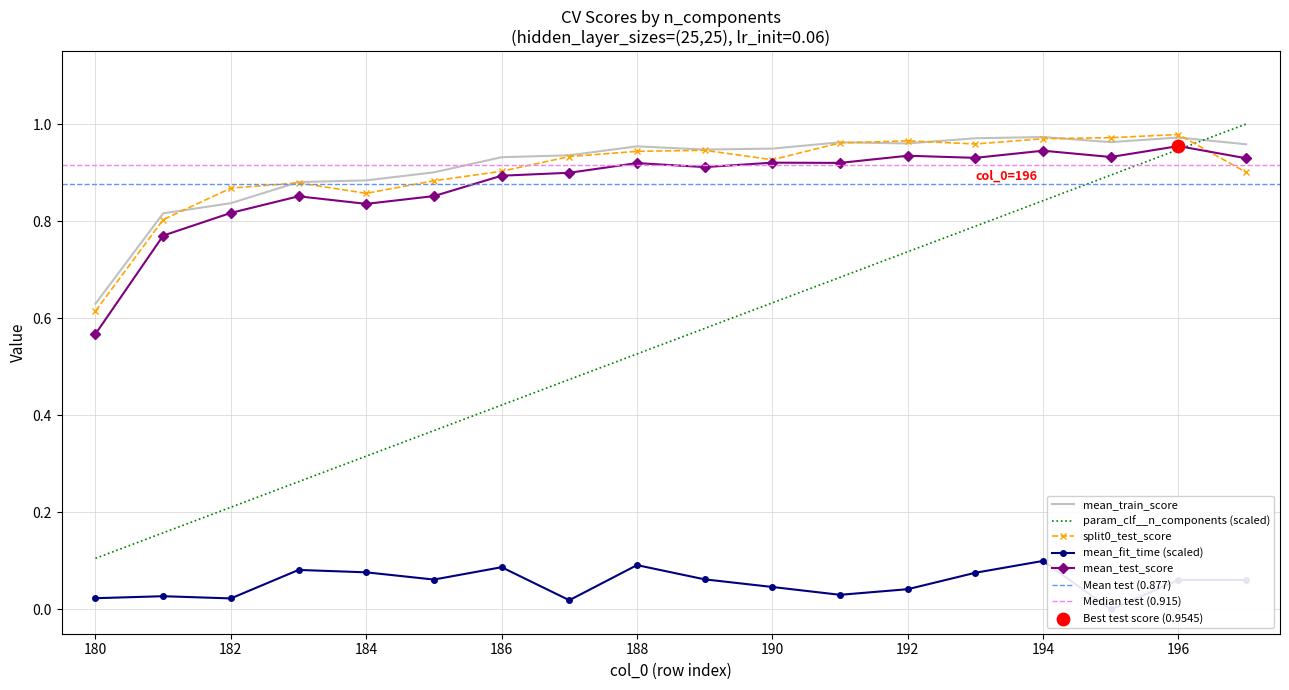

Which series contains the highest Y value?

param_clf__n_components